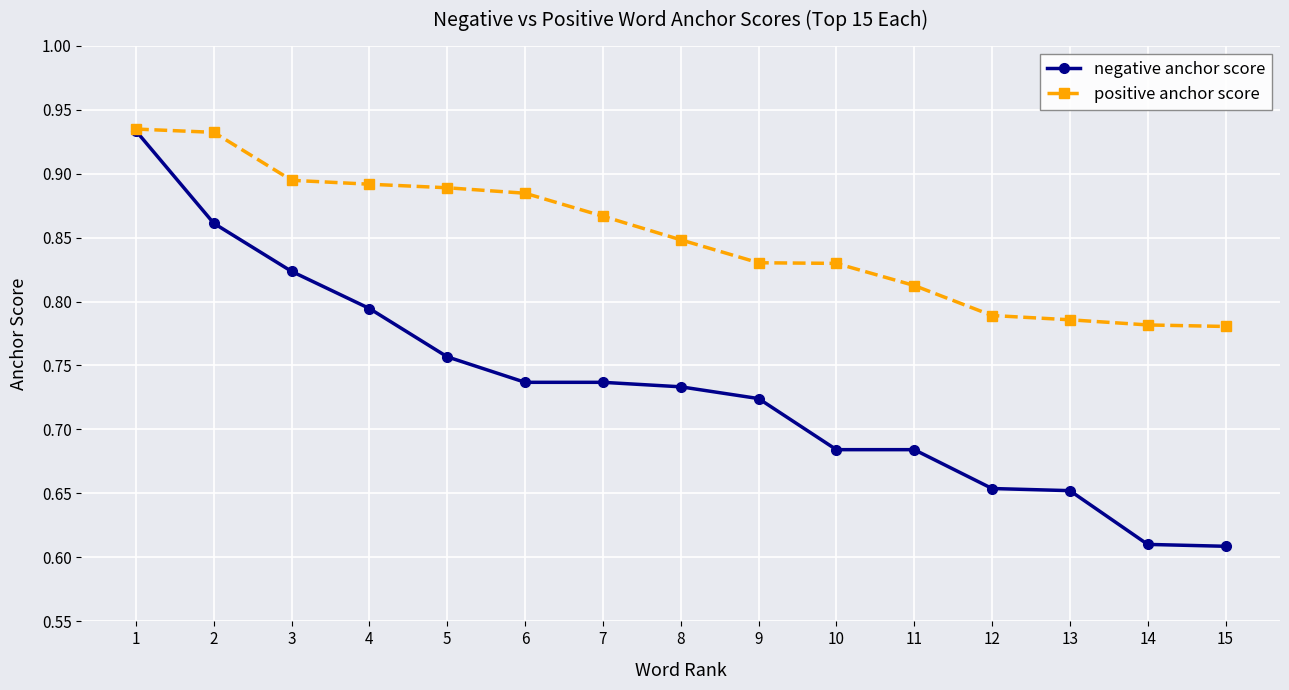

What is the sum of the positive anchor score values at 10 and 11?

1.6